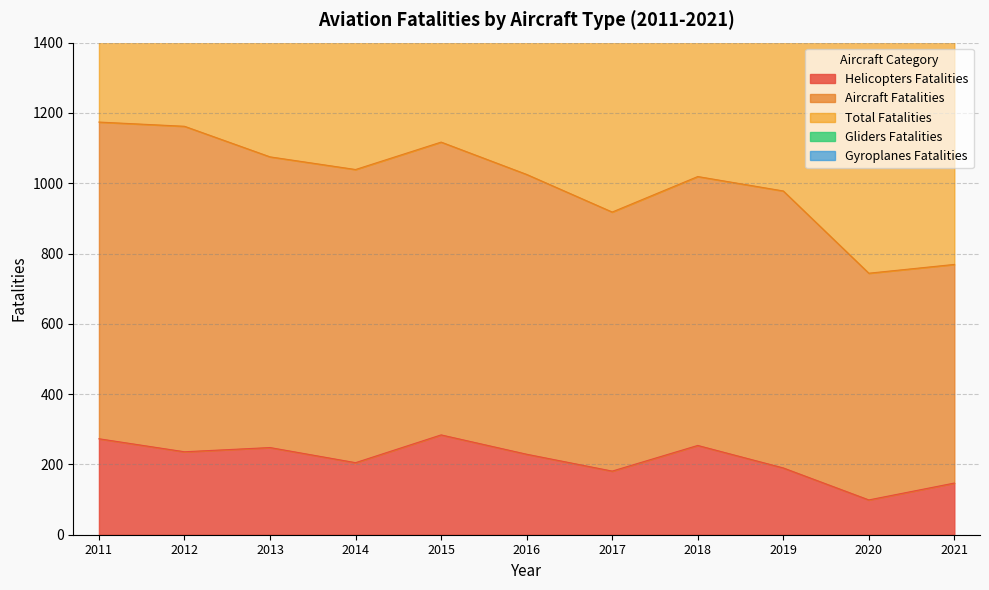

Reading left to right, transcribe all the data shown in this chart.

Helicopters Fatalities: 2021=147	2020=99	2019=190	2018=254	2017=181	2016=229	2015=284	2014=205	2013=248	2012=236	2011=273
Aircraft Fatalities: 2021=622	2020=645	2019=788	2018=765	2017=737	2016=796	2015=833	2014=834	2013=827	2012=926	2011=901
Total Fatalities: 2021=808	2020=785	2019=1037	2018=1072	2017=971	2016=1071	2015=1174	2014=1080	2013=1128	2012=1214	2011=1237
Gliders Fatalities: 2021=25	2020=26	2019=43	2018=36	2017=43	2016=33	2015=39	2014=27	2013=38	2012=44	2011=49
Gyroplanes Fatalities: 2021=14	2020=15	2019=16	2018=17	2017=10	2016=13	2015=18	2014=14	2013=15	2012=8	2011=14